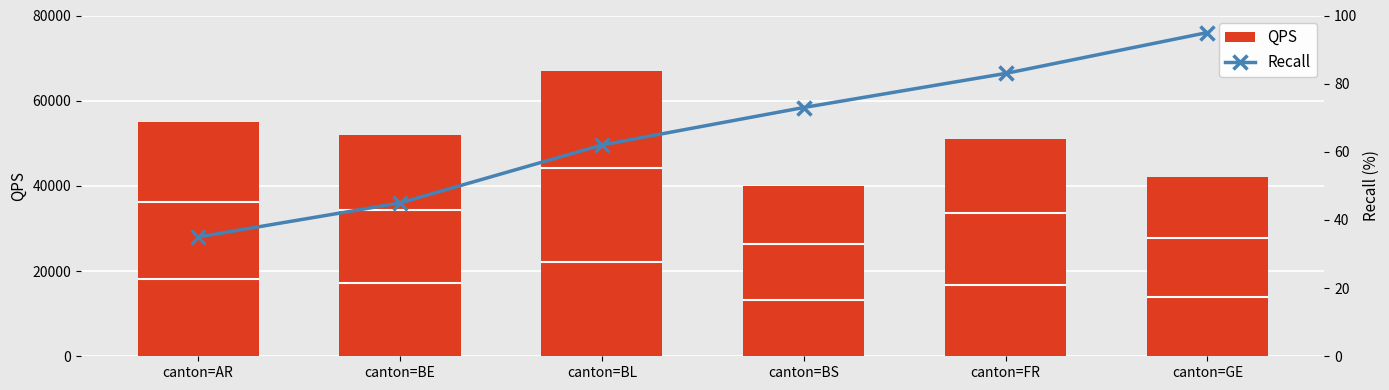

Which category has the lowest value across all series?

canton=AR